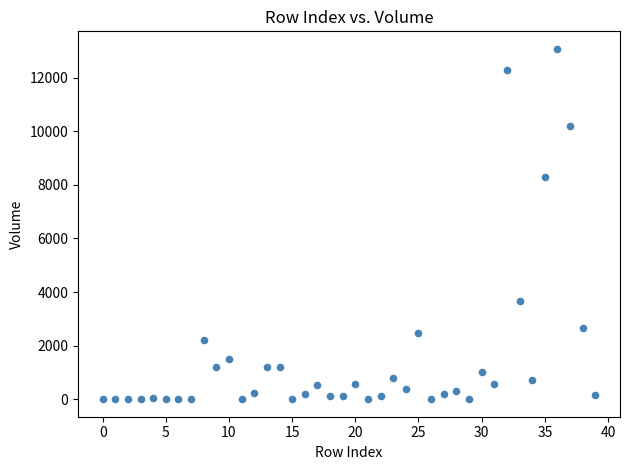

What Y value in the scatter plot is closest to 6536?

8277.0